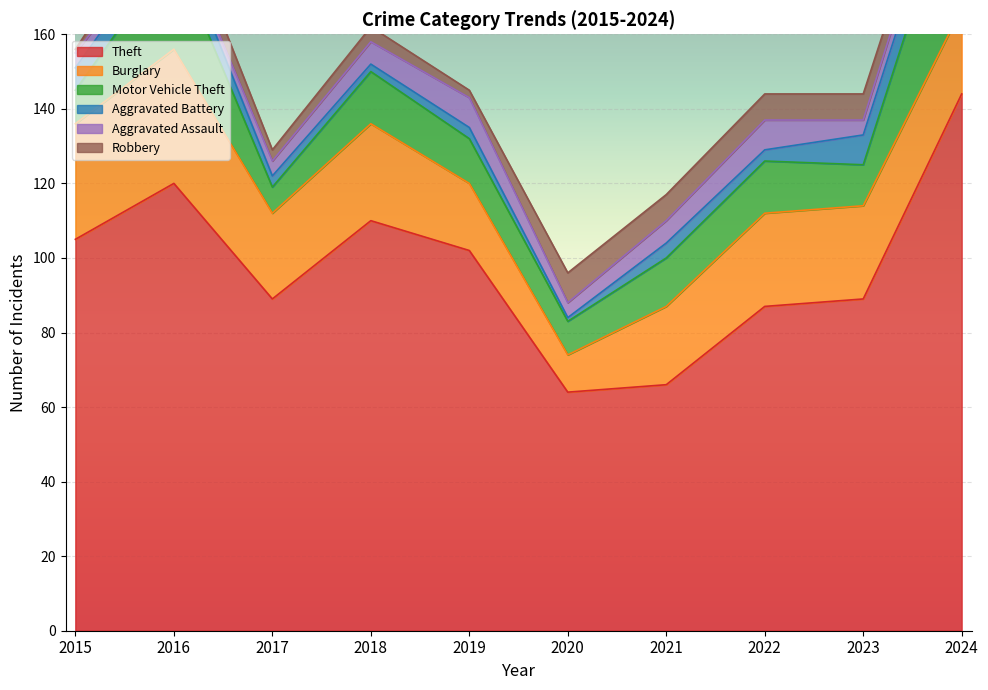

What is the sum of the Motor Vehicle Theft values at 2024 and 2023?

51